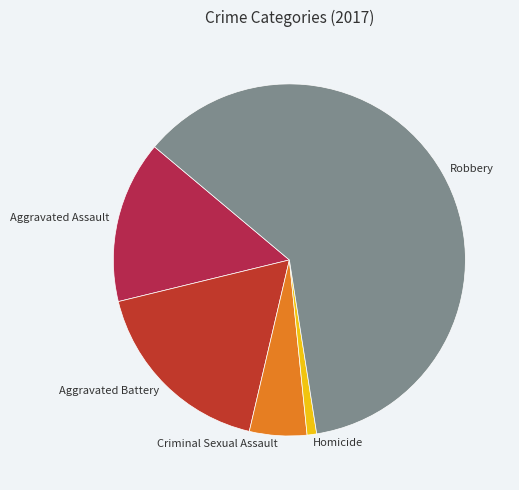

What is the largest slice in the pie chart?

Robbery